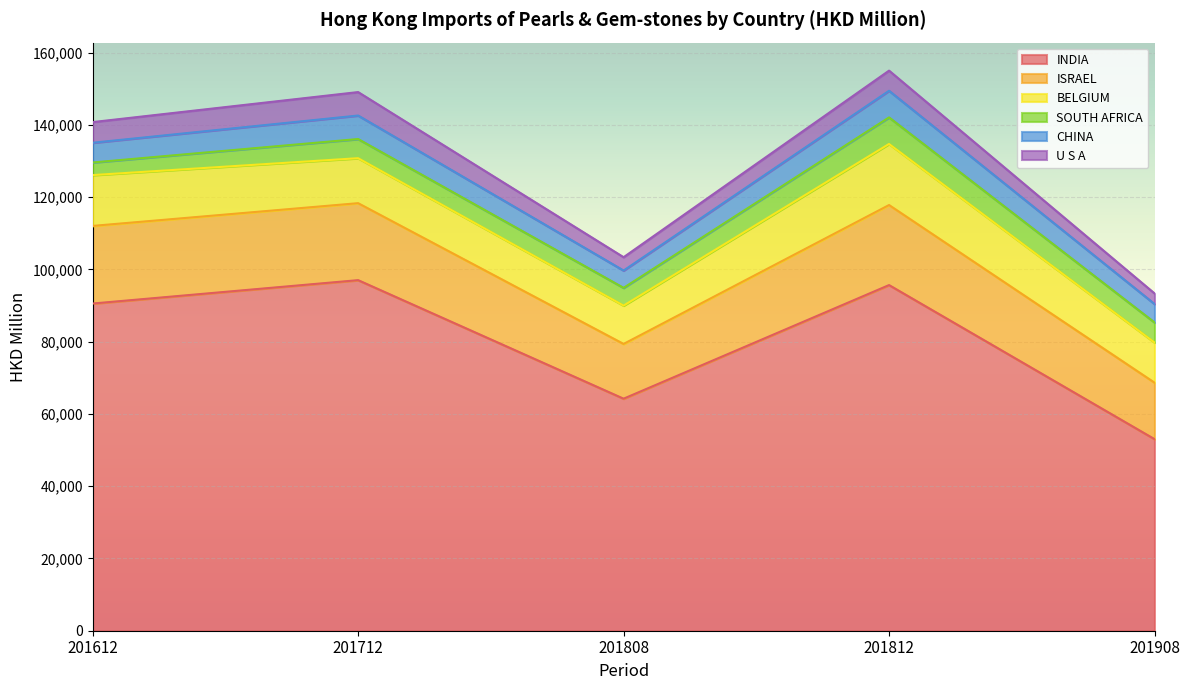

True or false: BELGIUM has a value of 9902.3 at 201812.

False